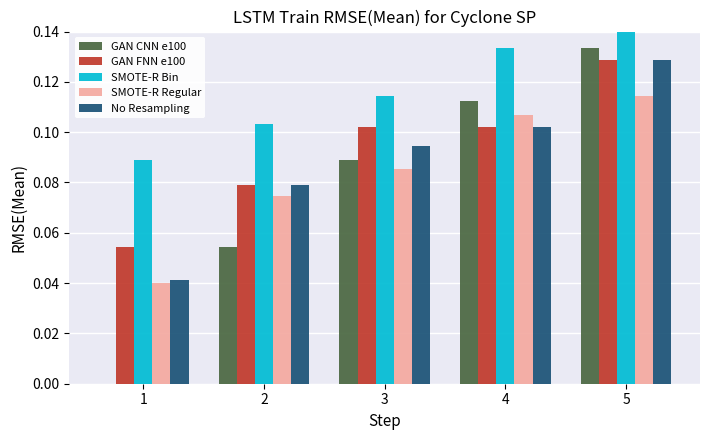

Where is GAN FNN e100 nearest to the value 0?

1